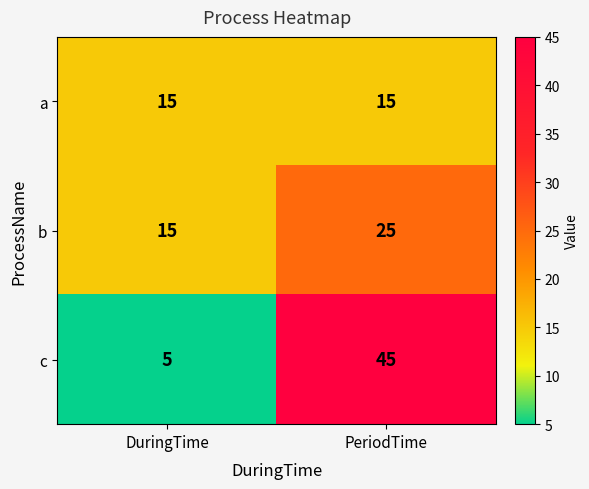

What is the total value across all series at DuringTime?

35